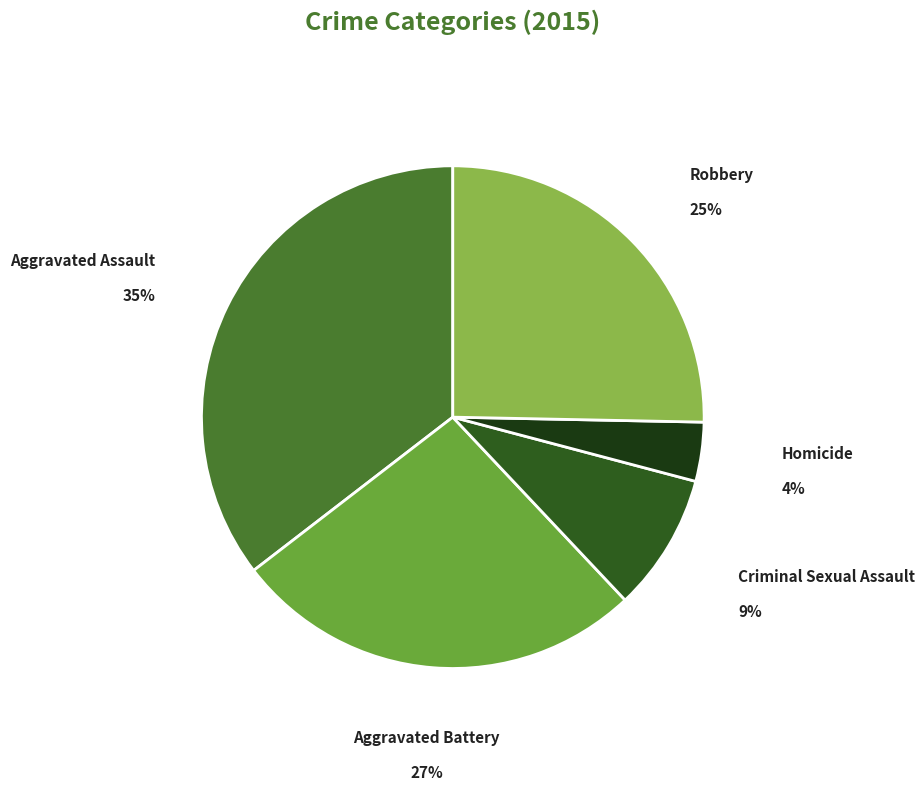

Which has a higher value, Homicide or Criminal Sexual Assault?

Criminal Sexual Assault